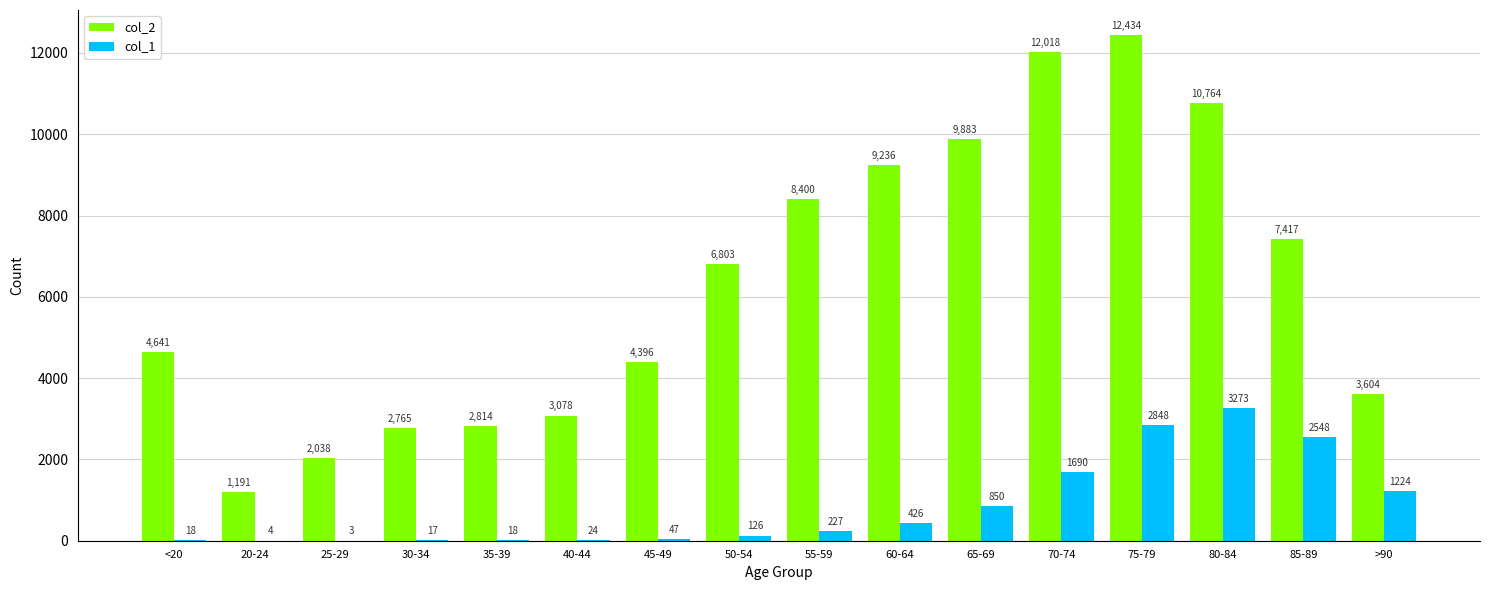

What is the sum of all col_1 values?

13343